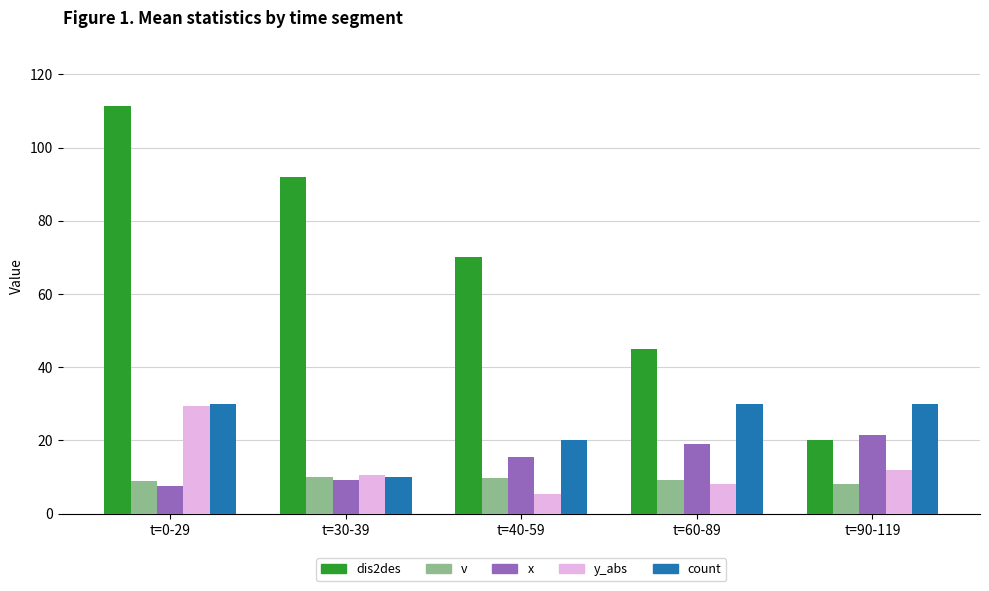

What is the difference between the second highest and second lowest values in the x series?

9.7